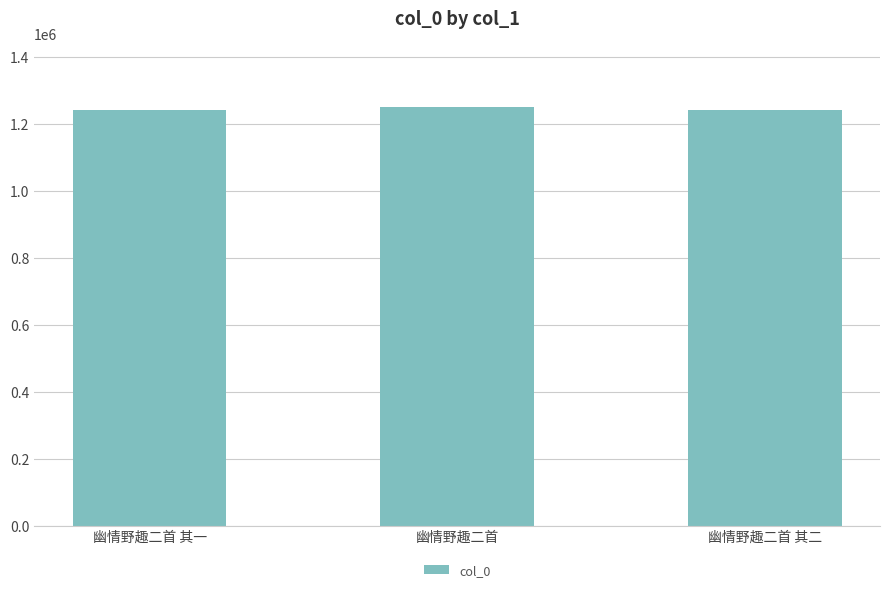

What is the change in value from 幽情野趣二首 to 幽情野趣二首 其二?

-8379